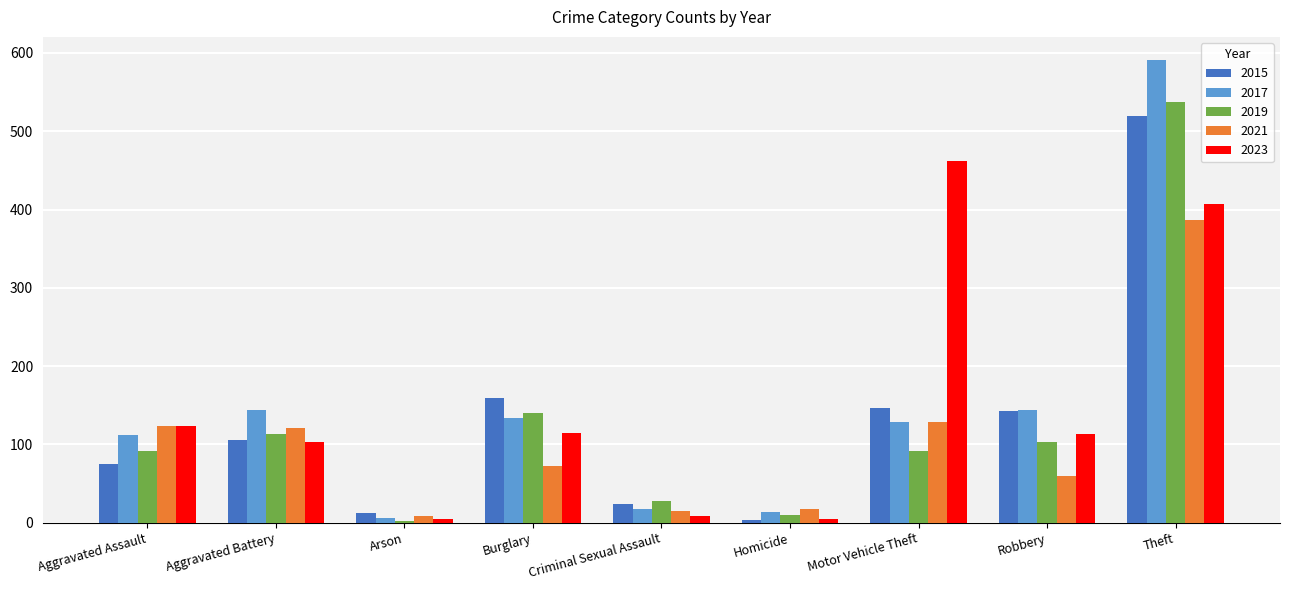

The 2021 series shows 72 at Burglary. True or false?

True